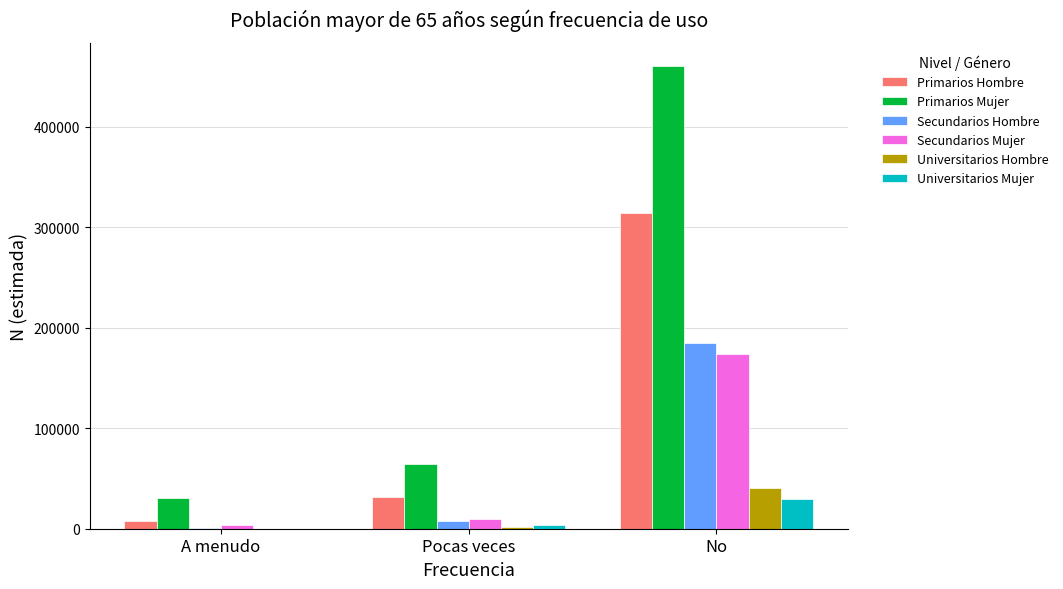

The Primarios Mujer series shows 87105 at Pocas veces. True or false?

False